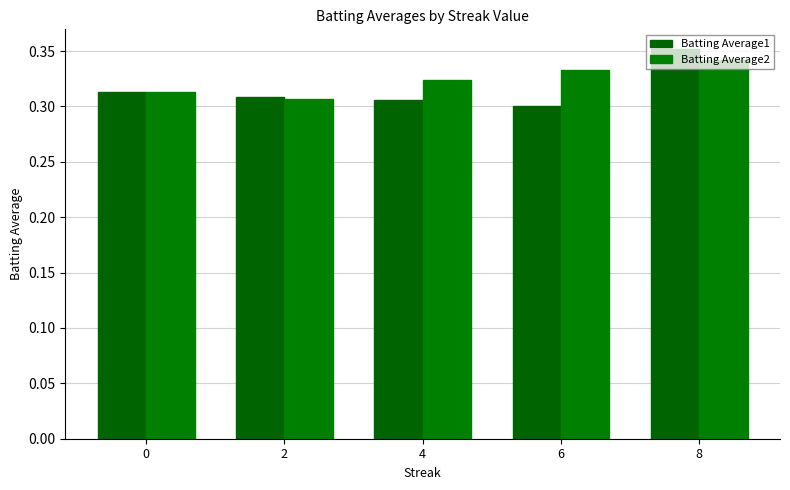

The value of Batting Average2 at 8 is 0.3. True or false?

True